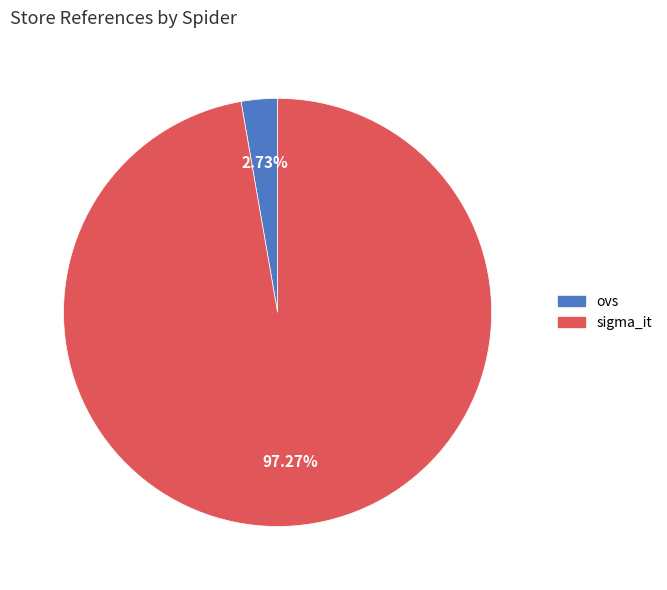

What is the smallest slice in the pie chart?

ovs